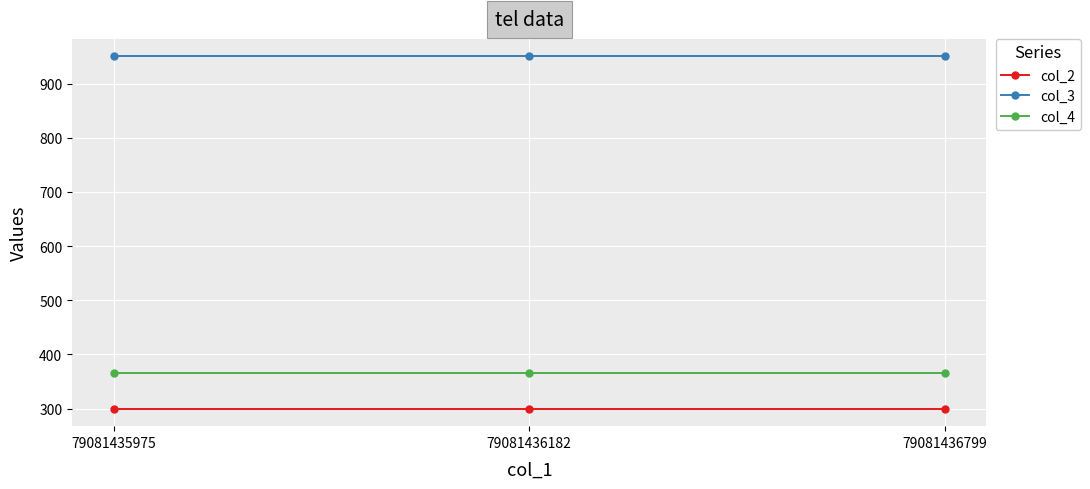

Which series has the largest total across all categories?

col_3